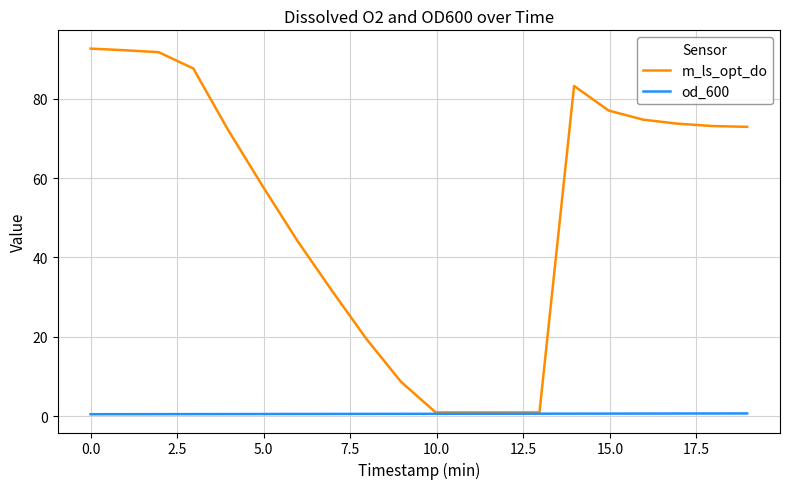

Does the chart display data point markers on the line(s)?

No